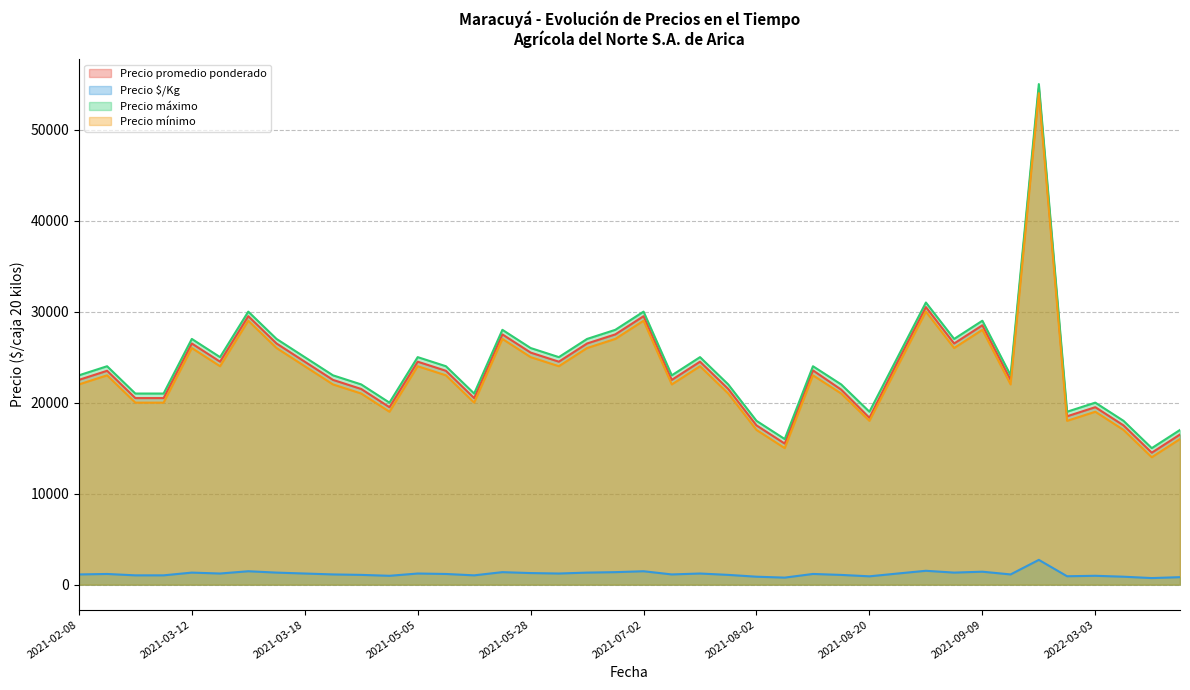

Which series has the largest total across all categories?

Precio máximo